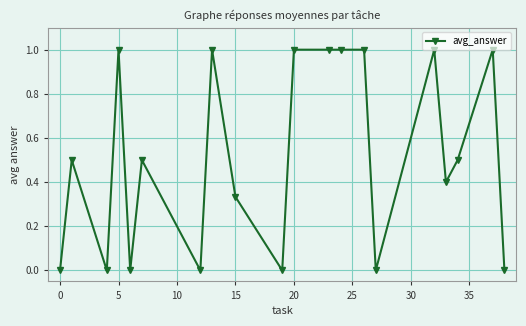

What is the greatest value displayed?

1.0